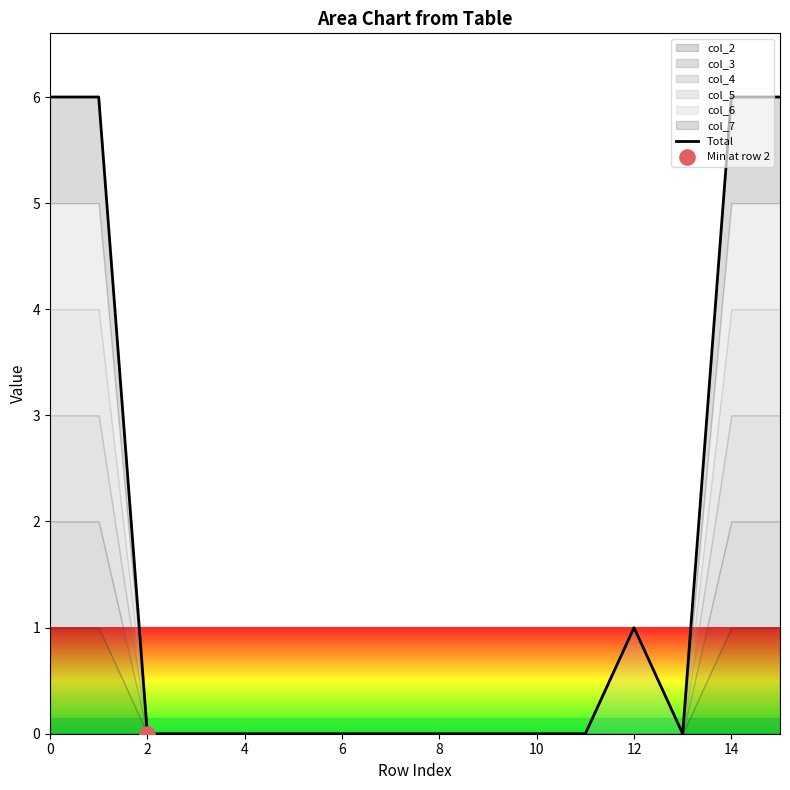

Is it true that Total equals -3 at 6?

False